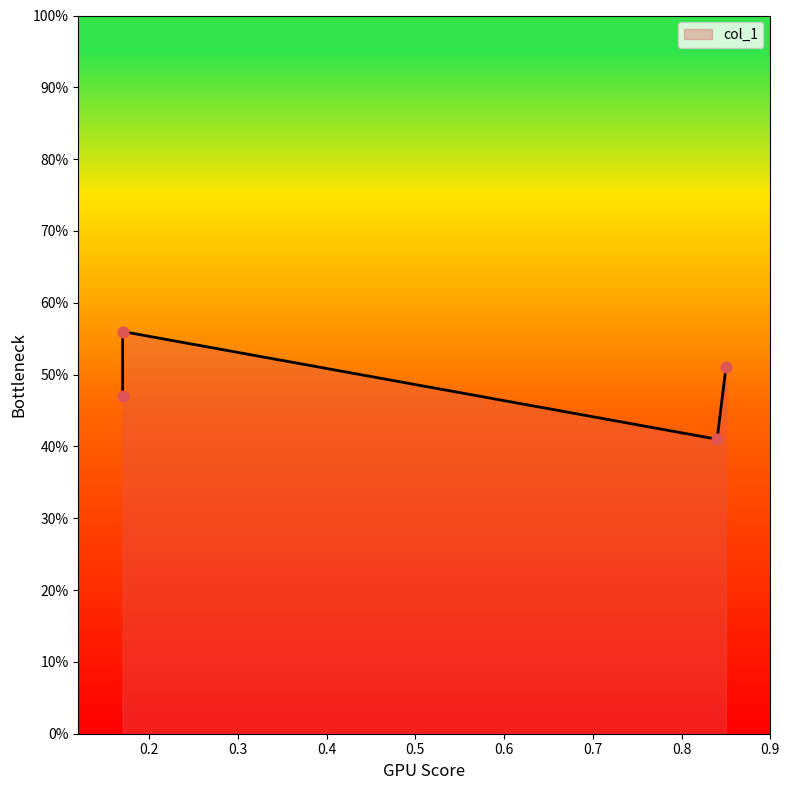

What is the change in value from 0.17 to 0.84?

-0.1